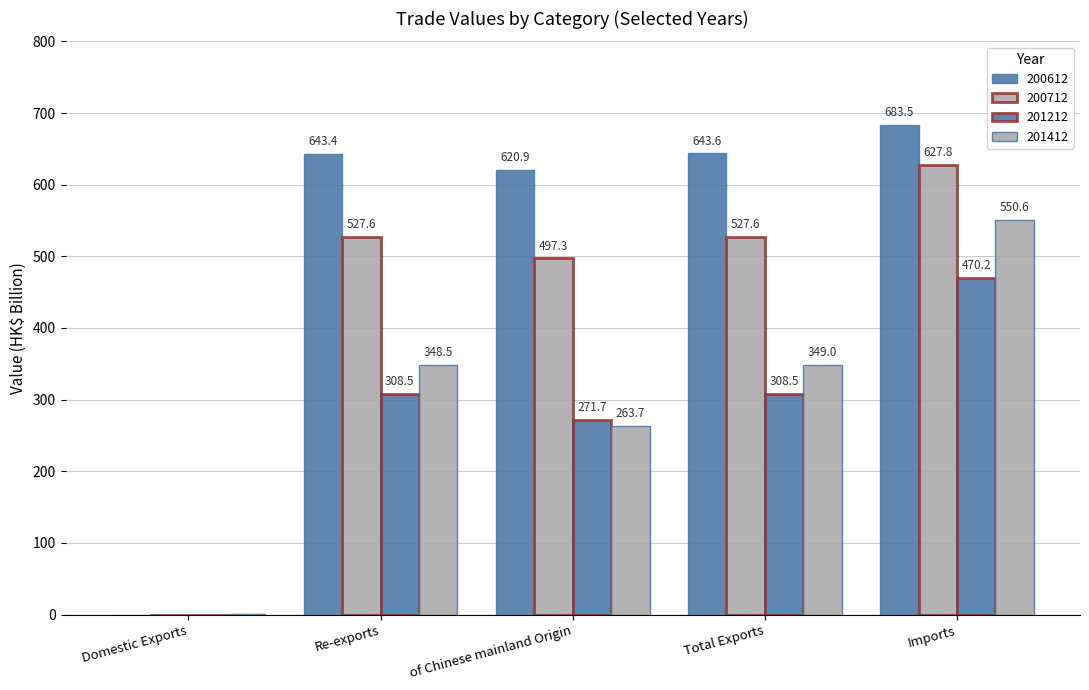

Does the chart contain stacked bars?

No